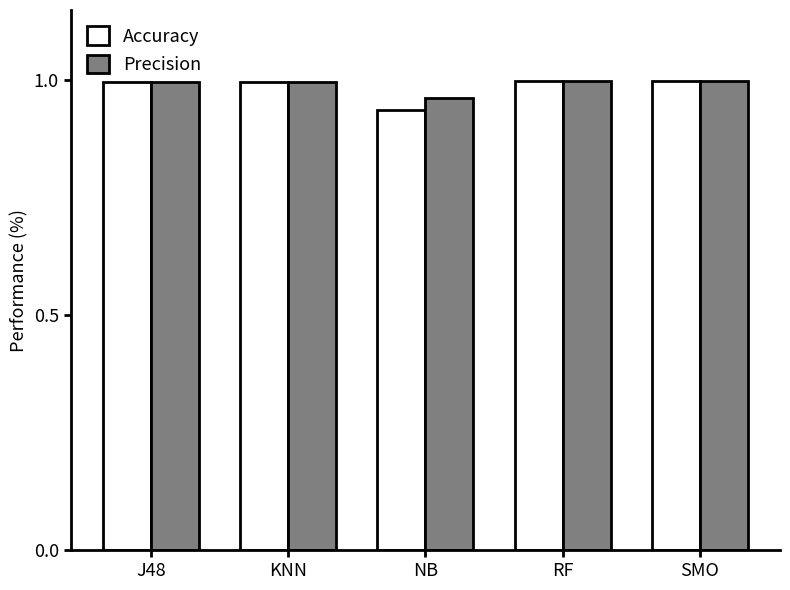

At which category is the sum across all series the highest?

RF